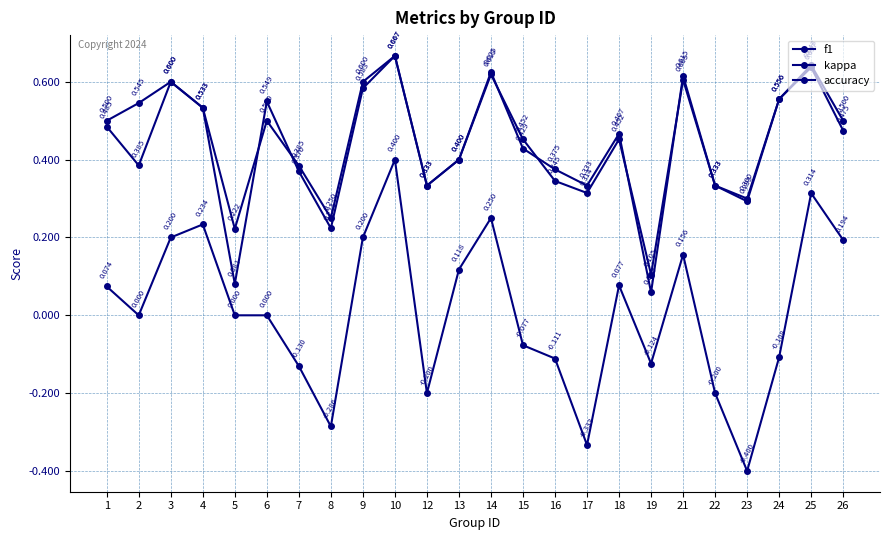

How many lines are shown in the chart?

3